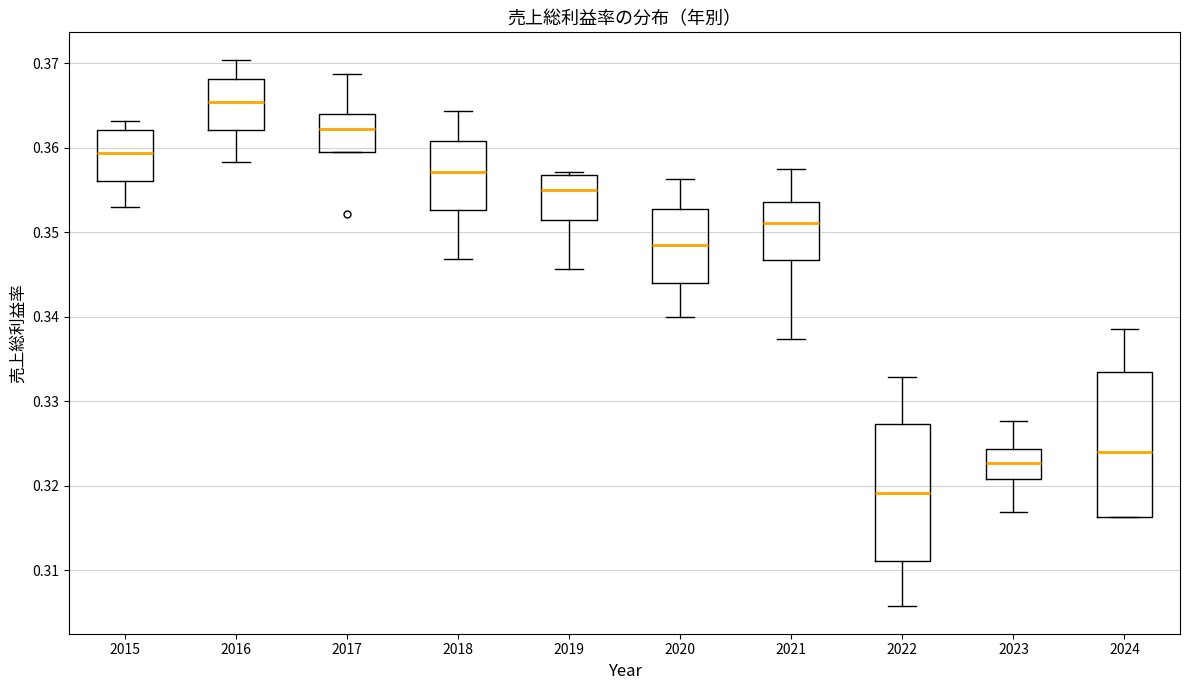

Where does the upper whisker of the box at x = 2017 end on the y-axis? The values are not printed on the chart, so give them approximately, as read against the axis.

0.369